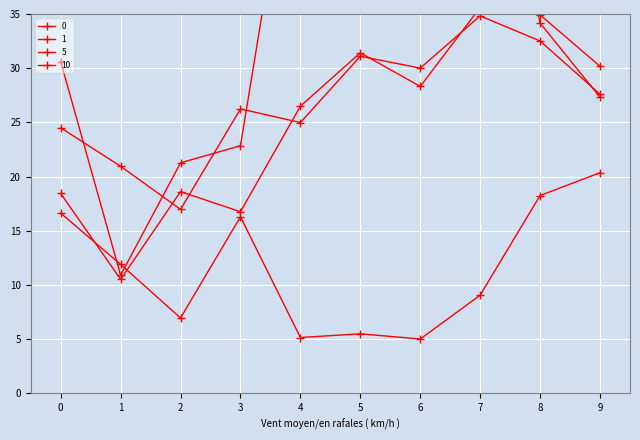

At which category is the sum across all series the highest?

7